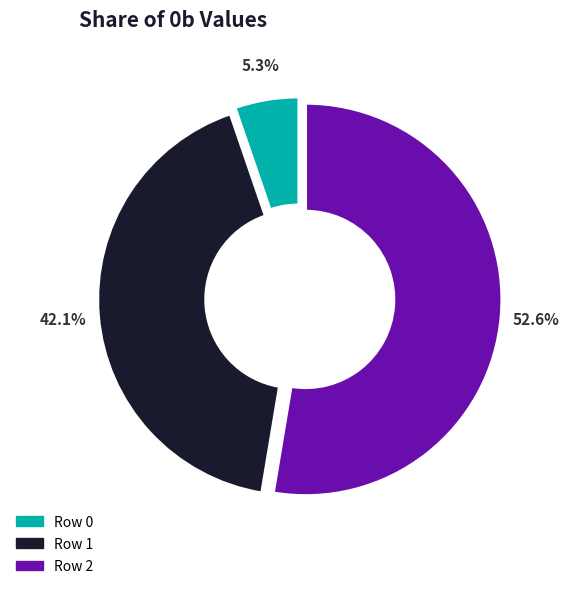

The Row 2 slice represents 53% of the pie. True or false?

True